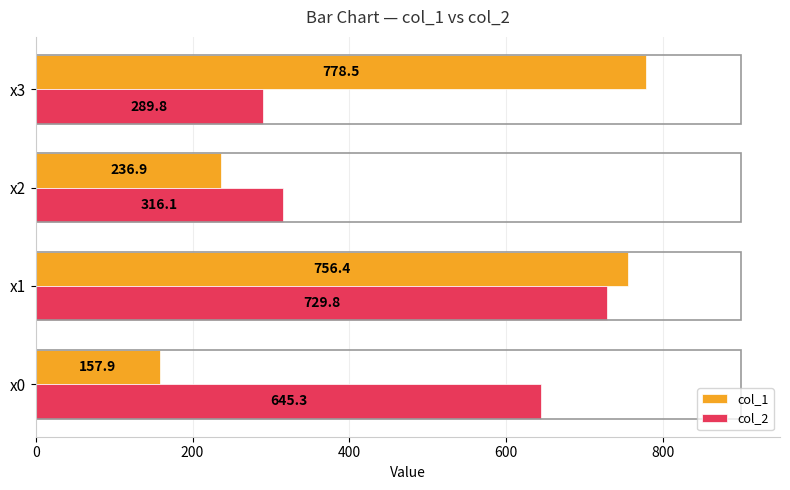

At which label is col_1 closest to 468?

x2